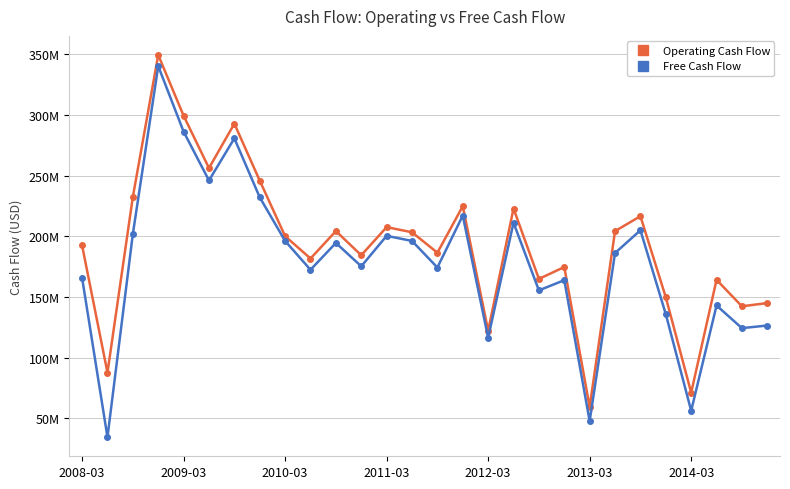

True or false: Operating Cash Flow and Free Cash Flow cross at least once.

False